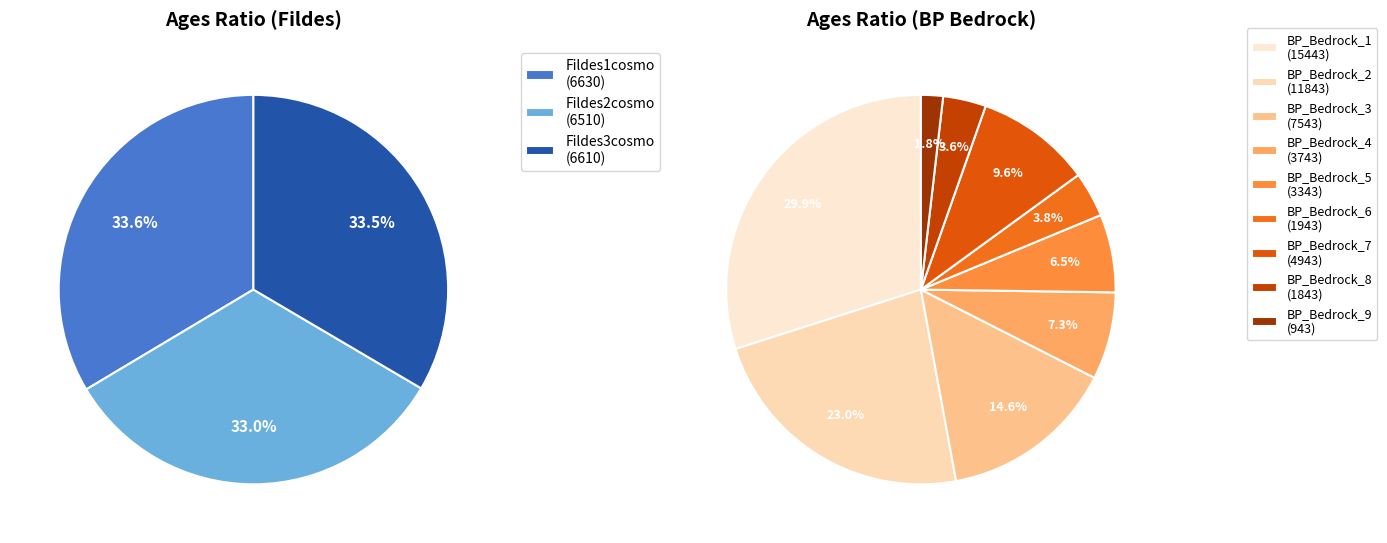

Does Fildes1cosmo represent more than half of the total?

No